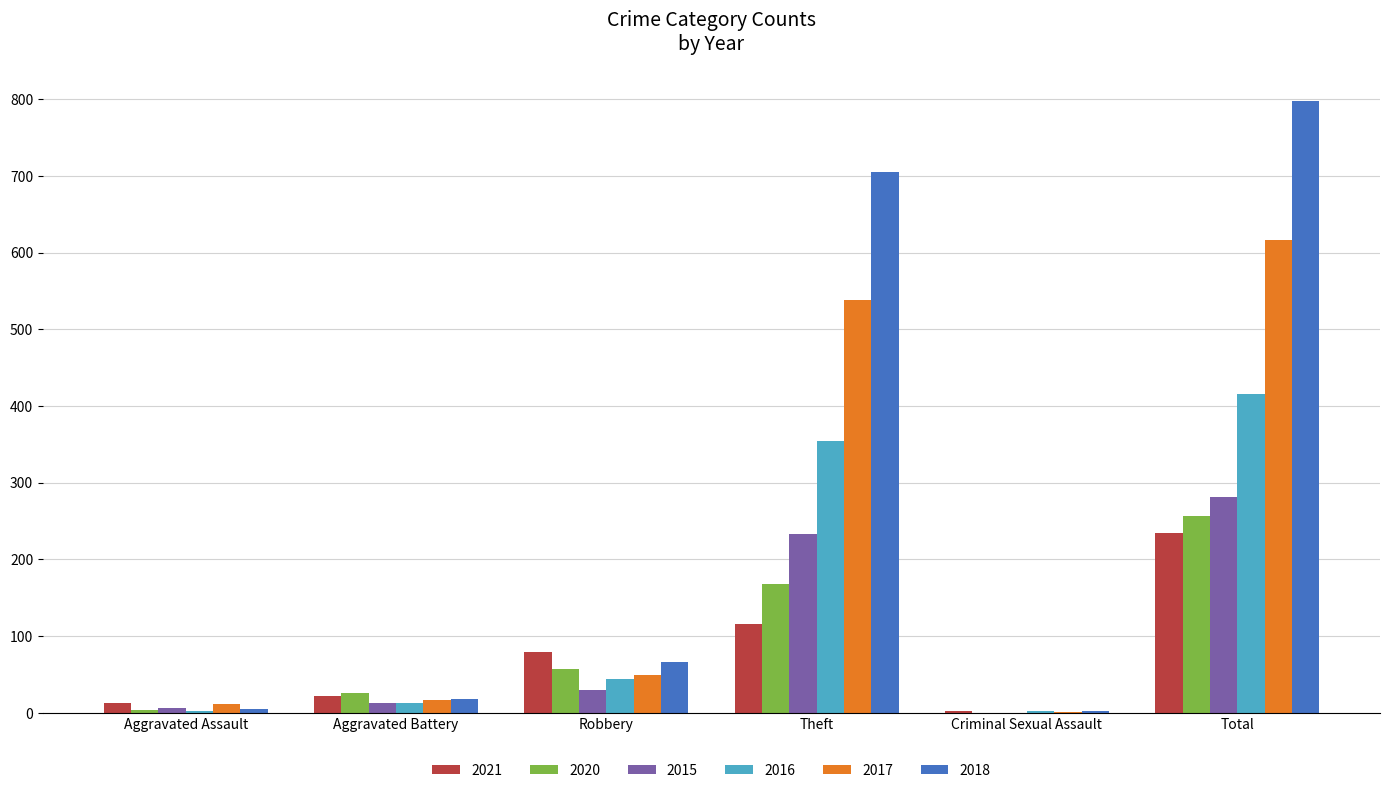

Is it true that 2020 equals 26 at Aggravated Battery?

True